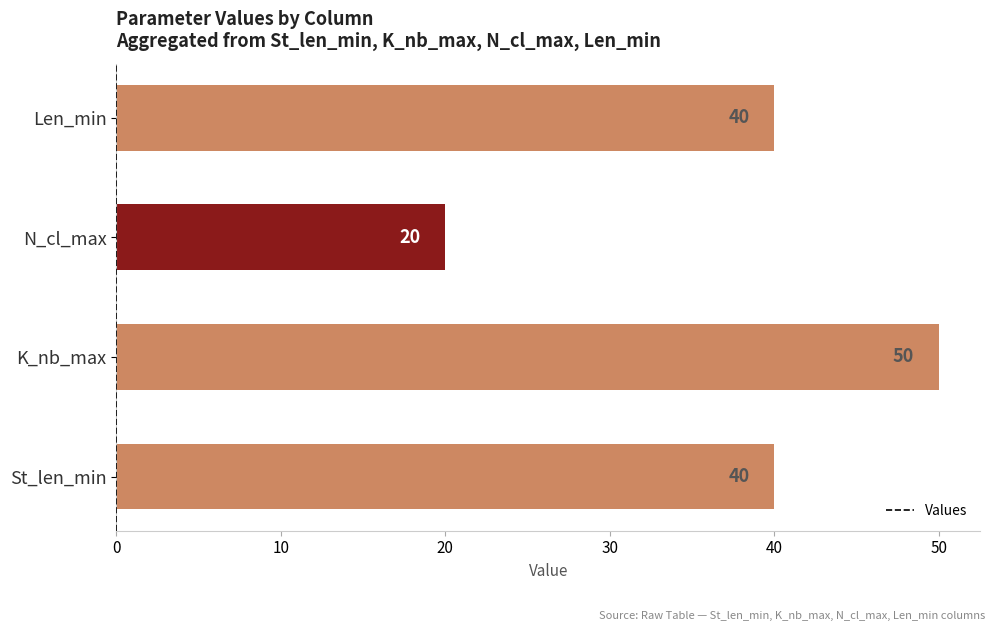

What is the difference between the second highest and minimum values?

20